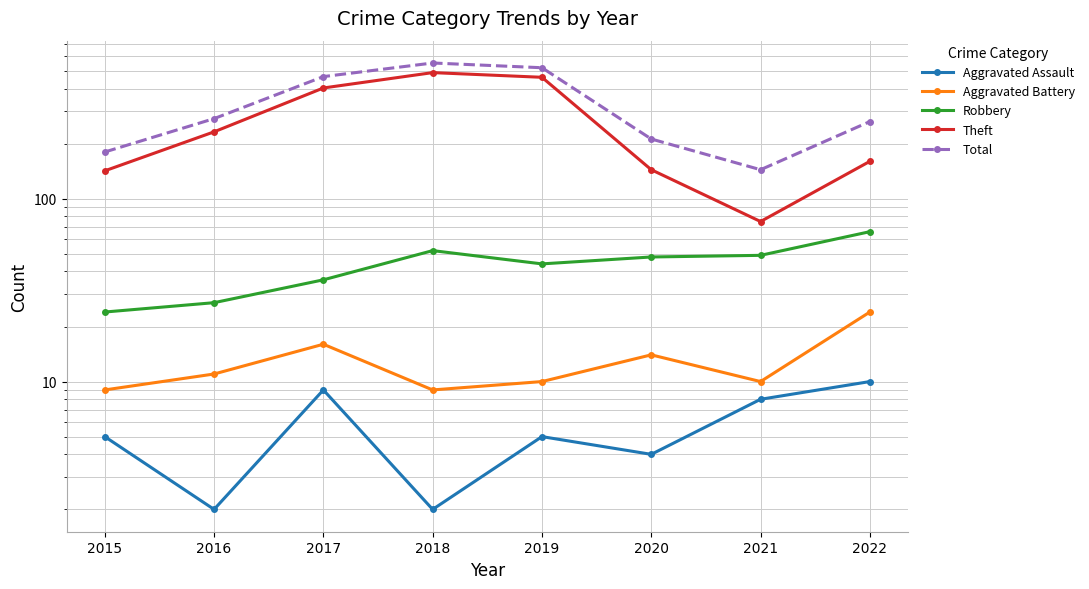

Reading left to right, transcribe all the data shown in this chart.

Aggravated Assault: 5	2	9	2	5	4	8	10
Aggravated Battery: 9	11	16	9	10	14	10	24
Robbery: 24	27	36	52	44	48	49	66
Theft: 142	232	403	489	461	144	75	160
Total: 180	274	465	552	520	212	144	264